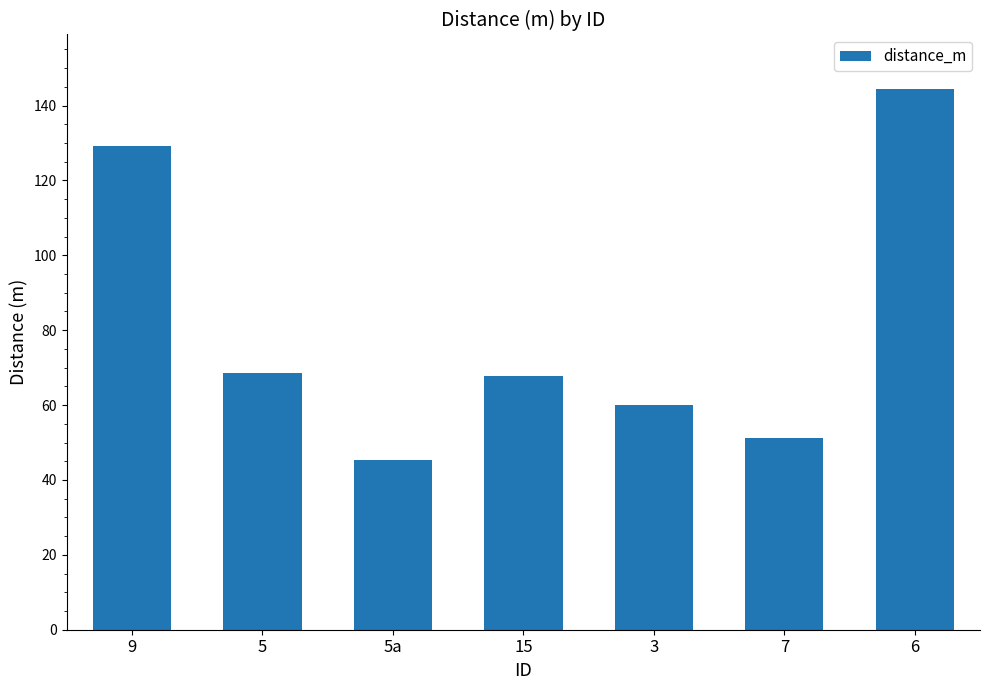

Does the chart contain stacked bars?

No